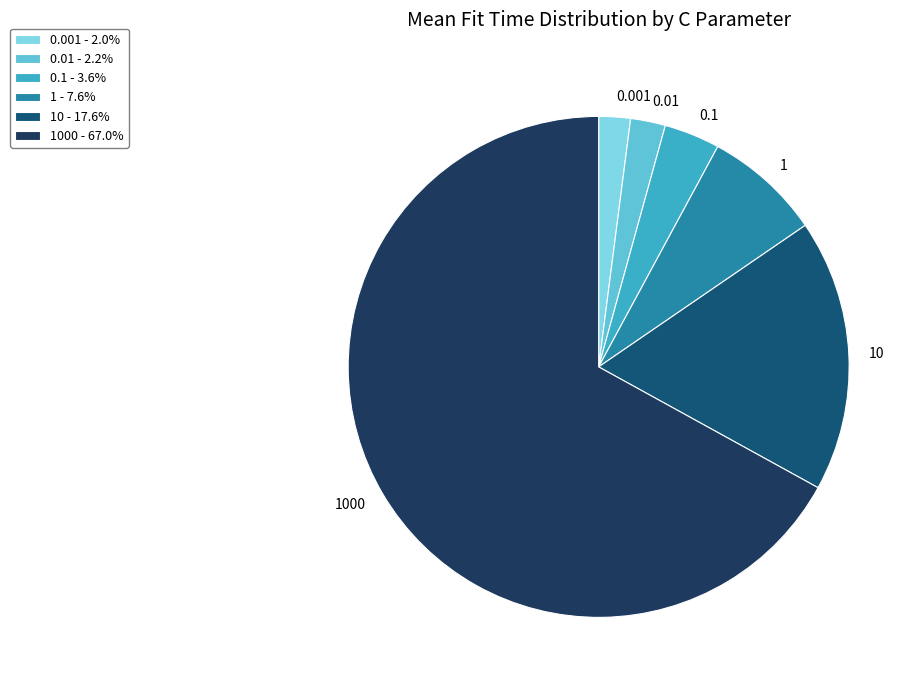

Does 1000 account for over 50% of the chart?

Yes